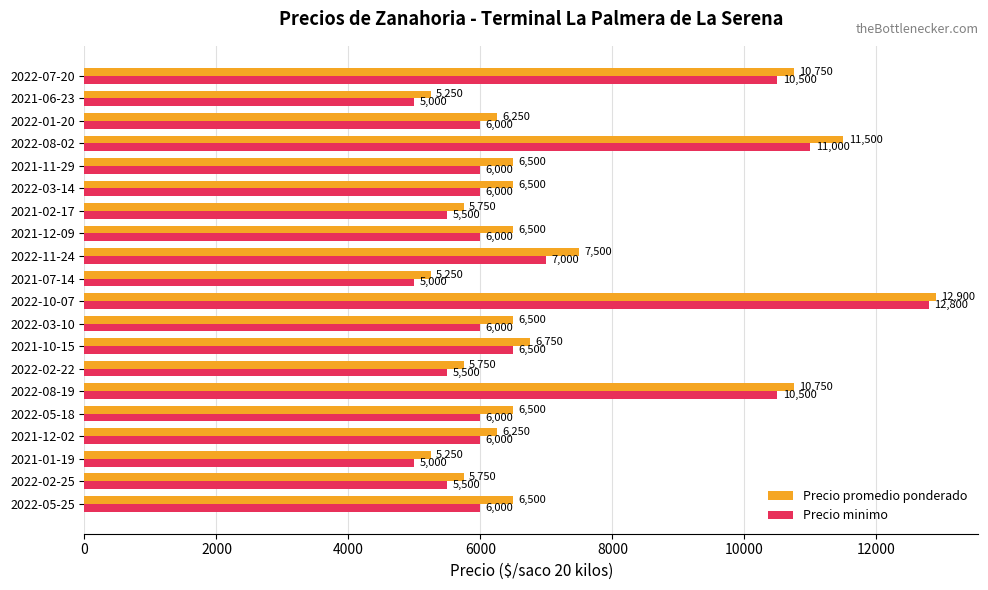

True or false: Precio minimo has a value of 9894 at 2022-01-20.

False